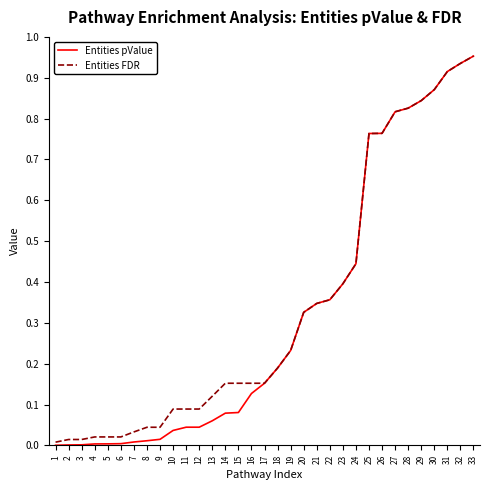

What is the sum of all Entities FDR values?

11.2